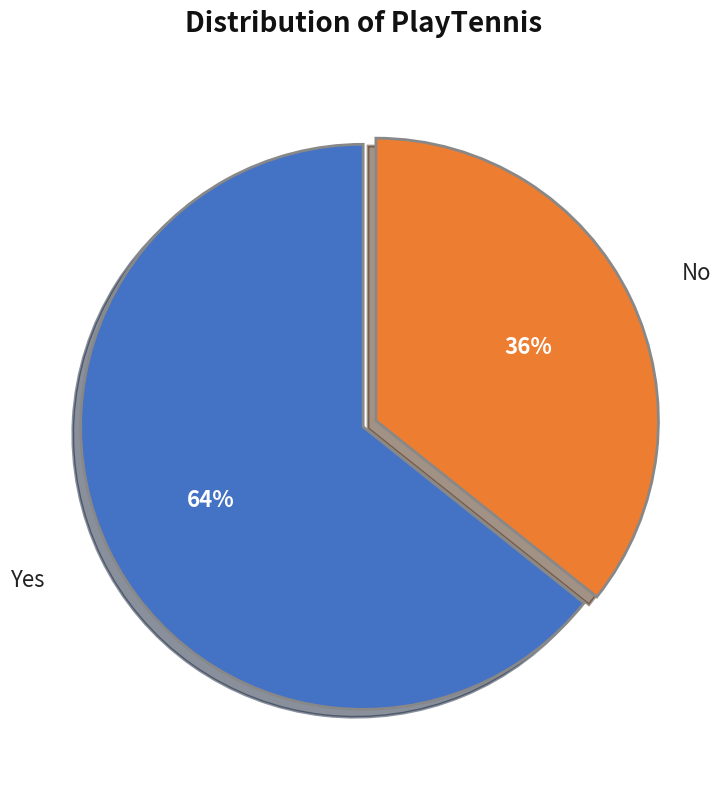

Is there any slice that represents more than half of the pie?

Yes